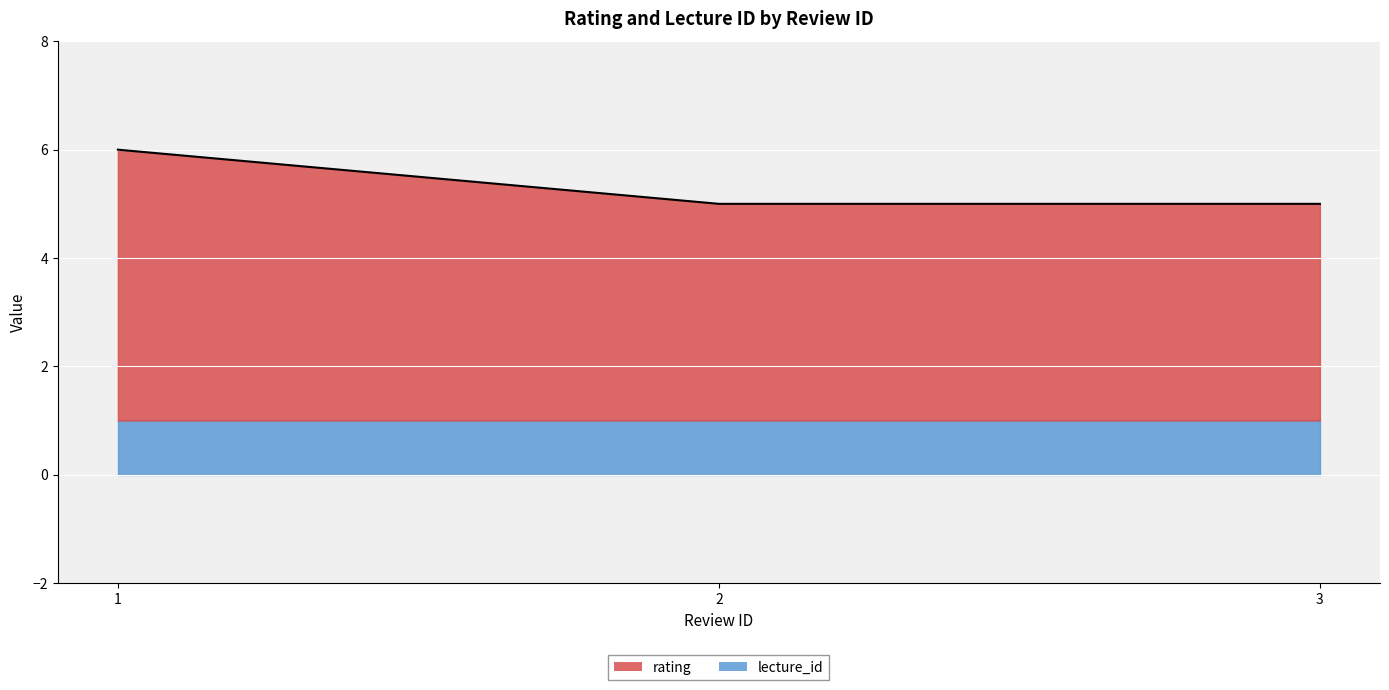

The chart shows a value of 2 at 2. True or false?

False